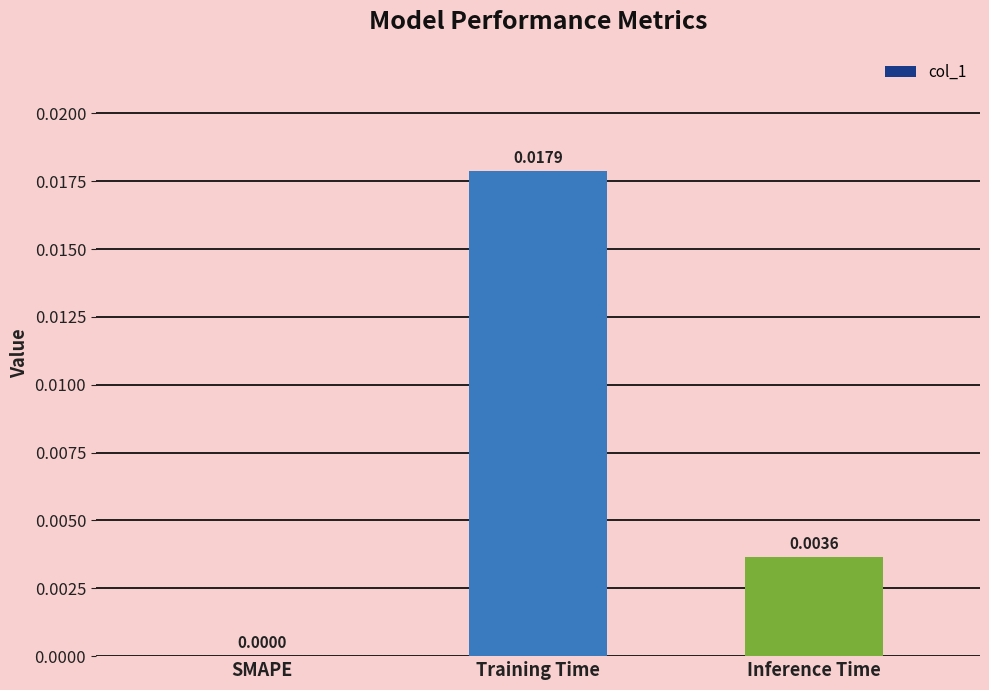

At which label is the value closest to 0?

SMAPE